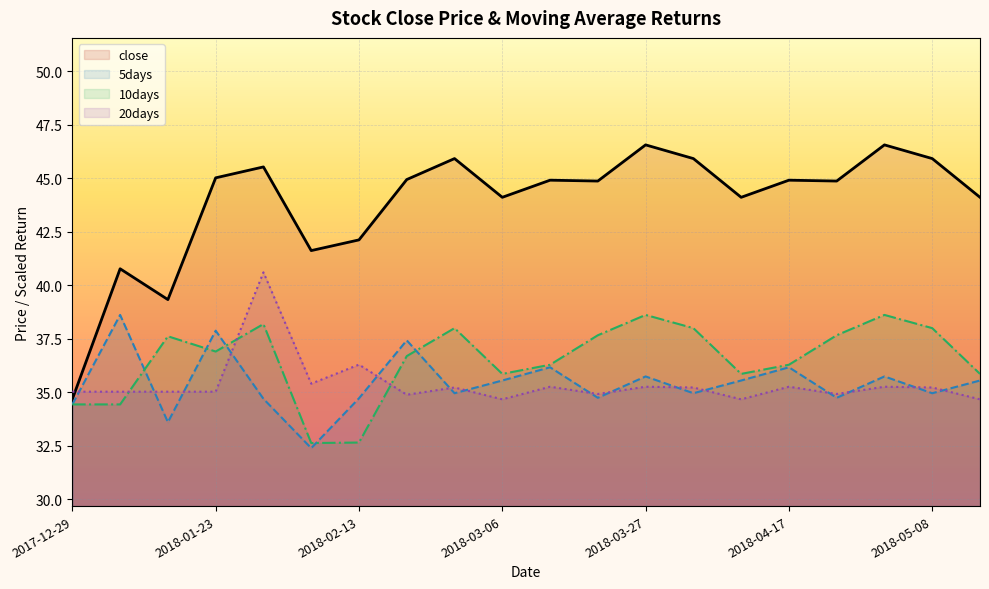

Which series has the largest total across all categories?

close